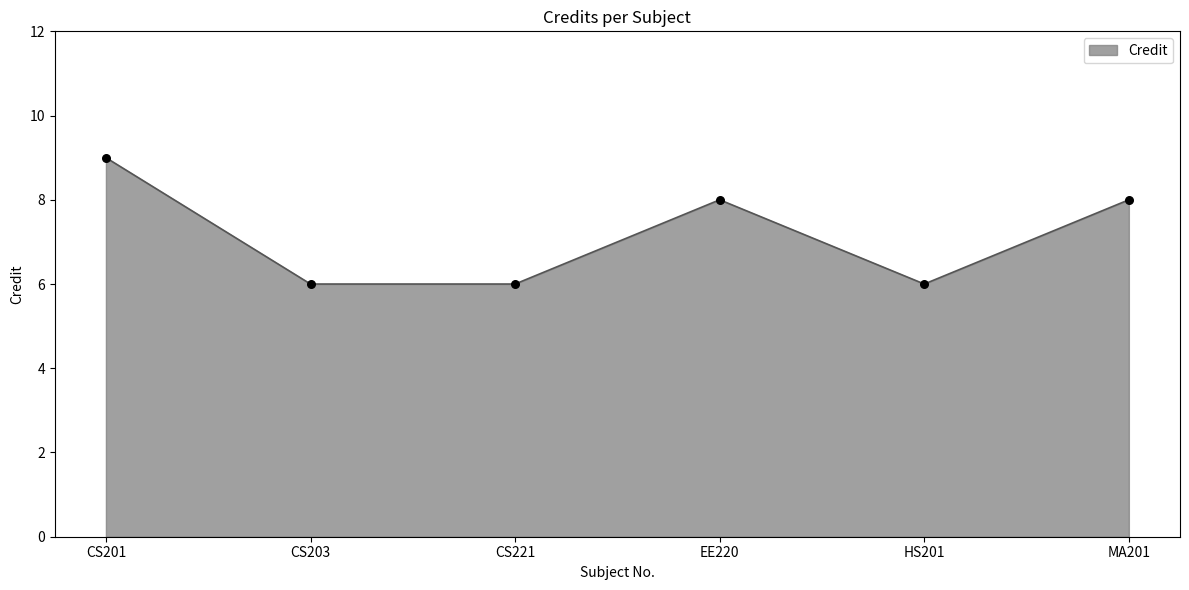

What is the ratio of the value at HS201 to the value at CS203?

1.0